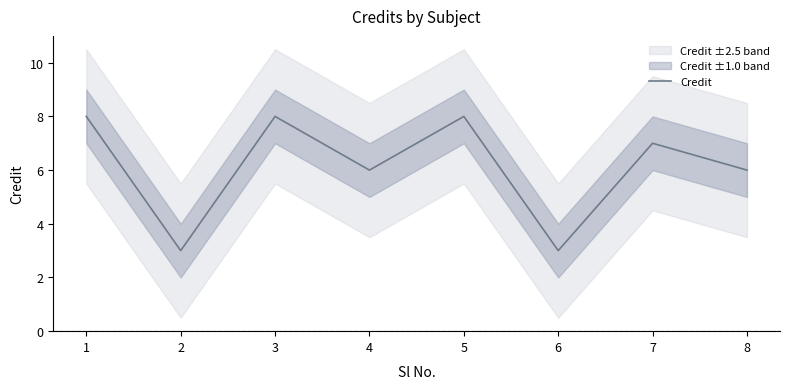

What value does the data have at 5?

8